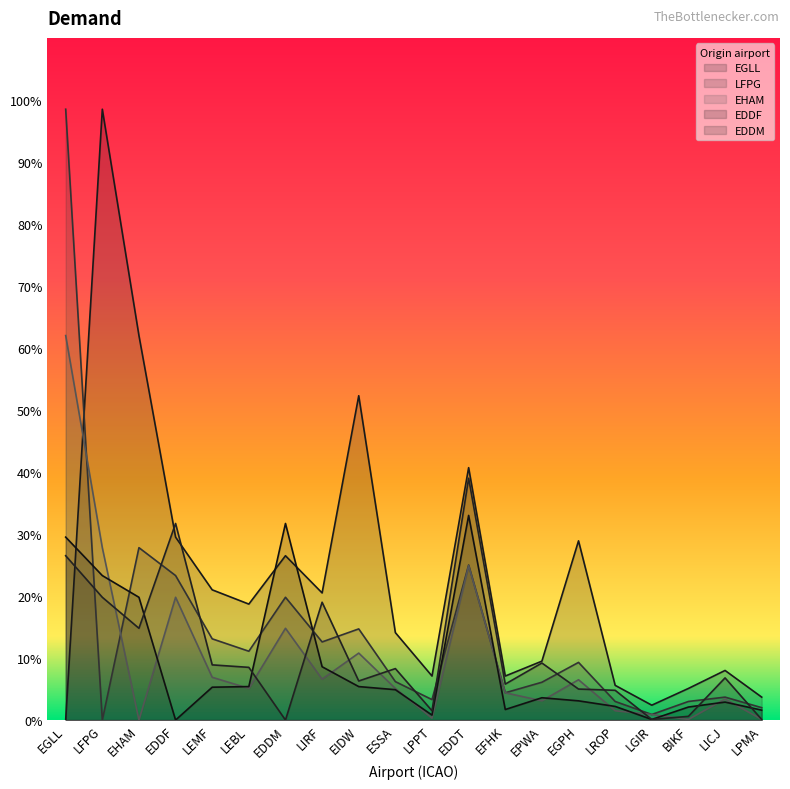

At which category does EDDM reach its first local peak?

EDDF